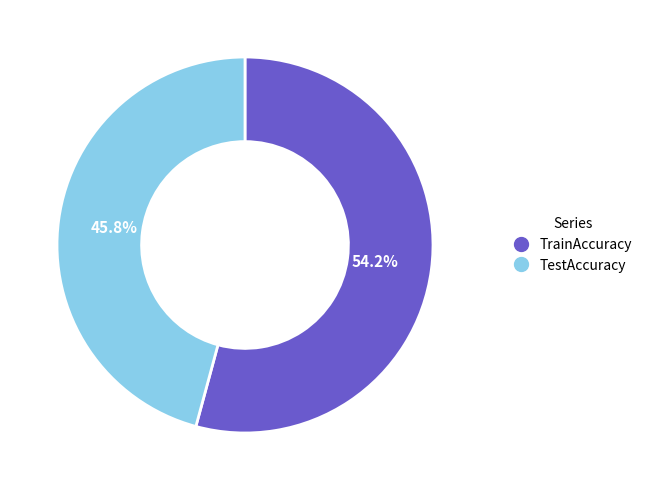

To the nearest percent, what portion does TestAccuracy represent?

46%